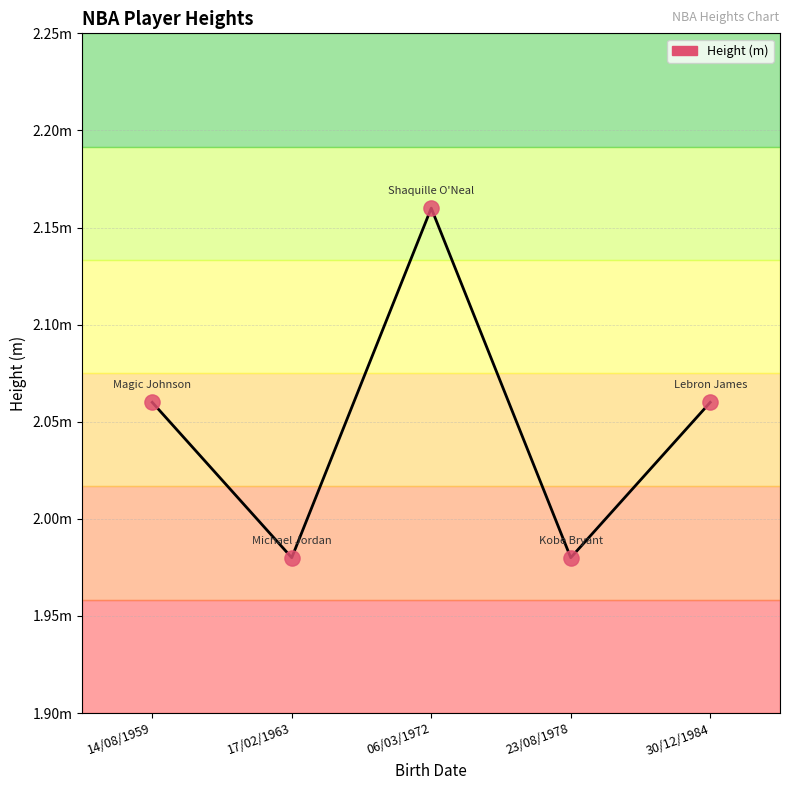

What is the change in value from 14/08/1959 to 17/02/1963?

-0.1